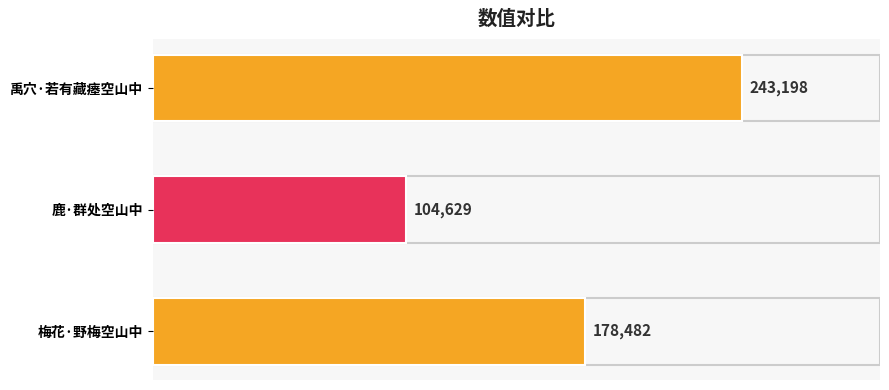

Reading top to bottom, transcribe all the data shown in this chart.

243198	104629	178482